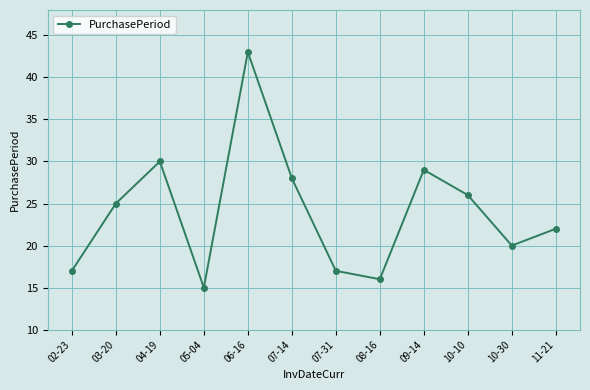

What is the ratio of the value at 09-14 to the value at 02-23?

1.7